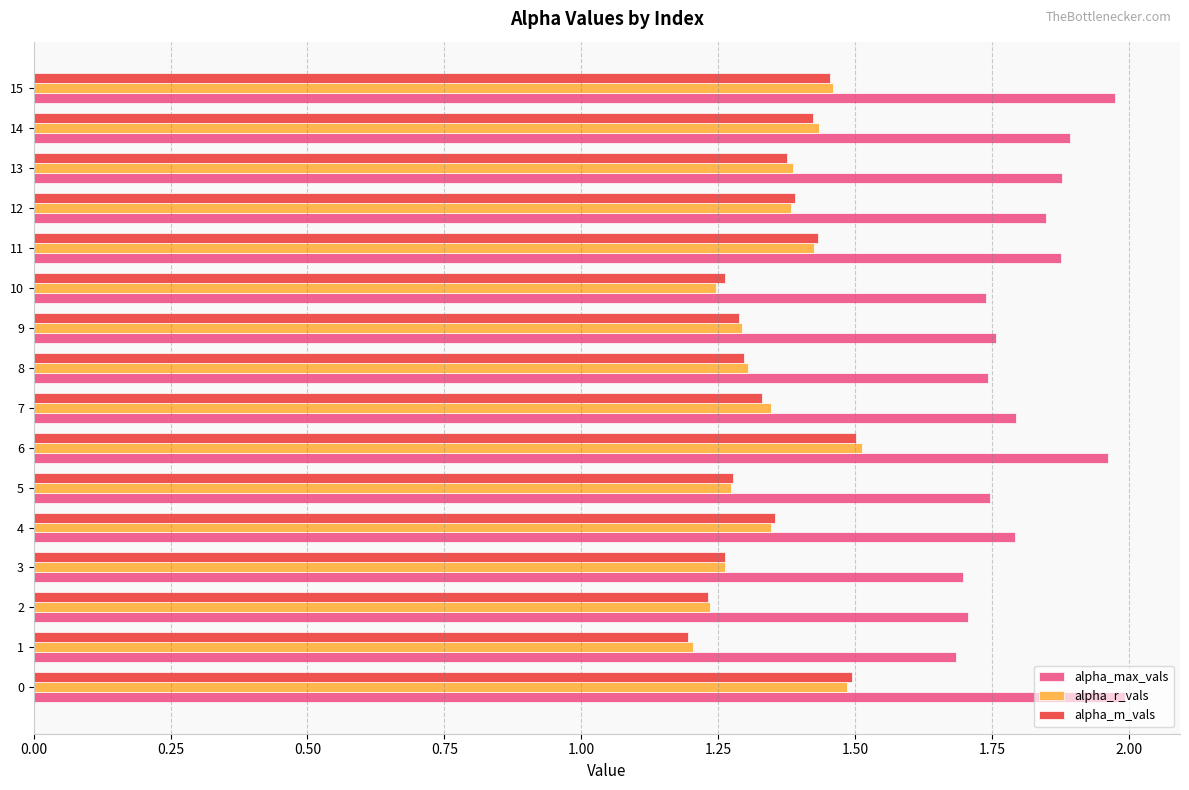

The alpha_max_vals series shows 2.7 at 10. True or false?

False